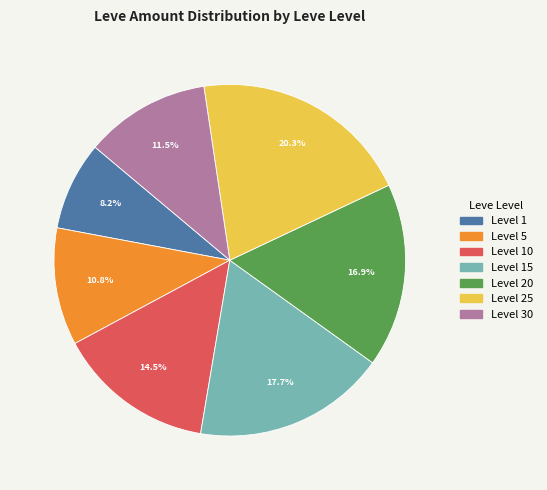

Is there any slice that represents more than half of the pie?

No